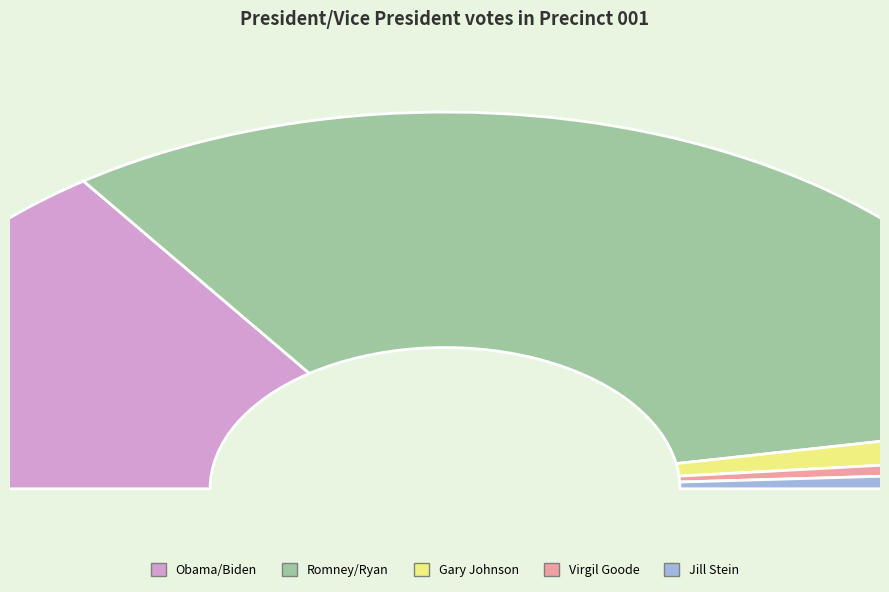

To the nearest percent, what is the average slice percentage?

20%